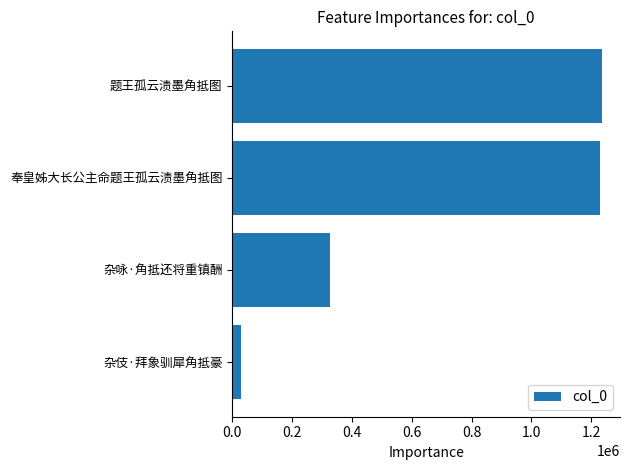

What is the ratio of the value at 奉皇姊大长公主命题王孤云渍墨角抵图 to the value at 杂伎·拜象驯犀角抵豪?

43.2